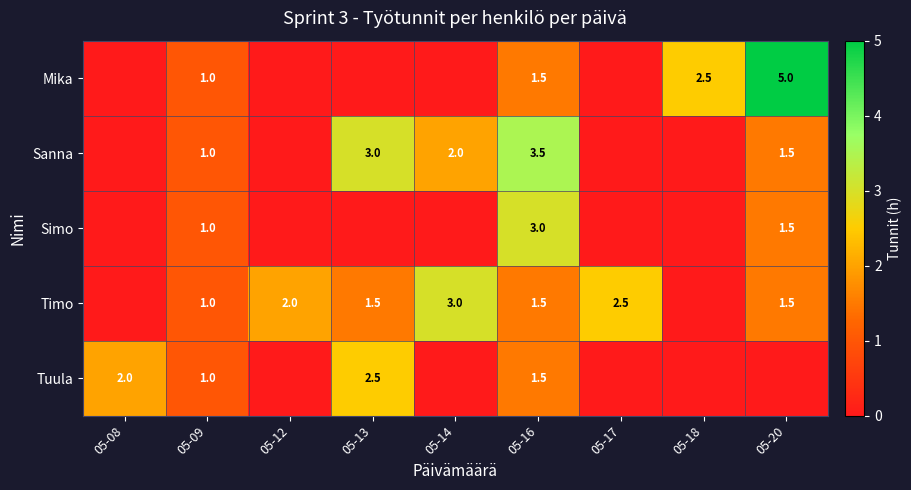

What is the total value across all series at 05-16?

11.0